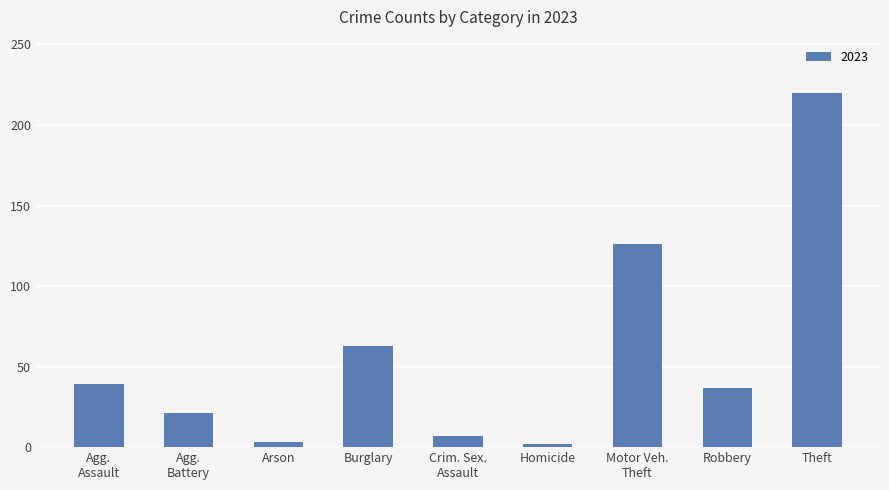

The chart shows a value of 105 at Theft. True or false?

False